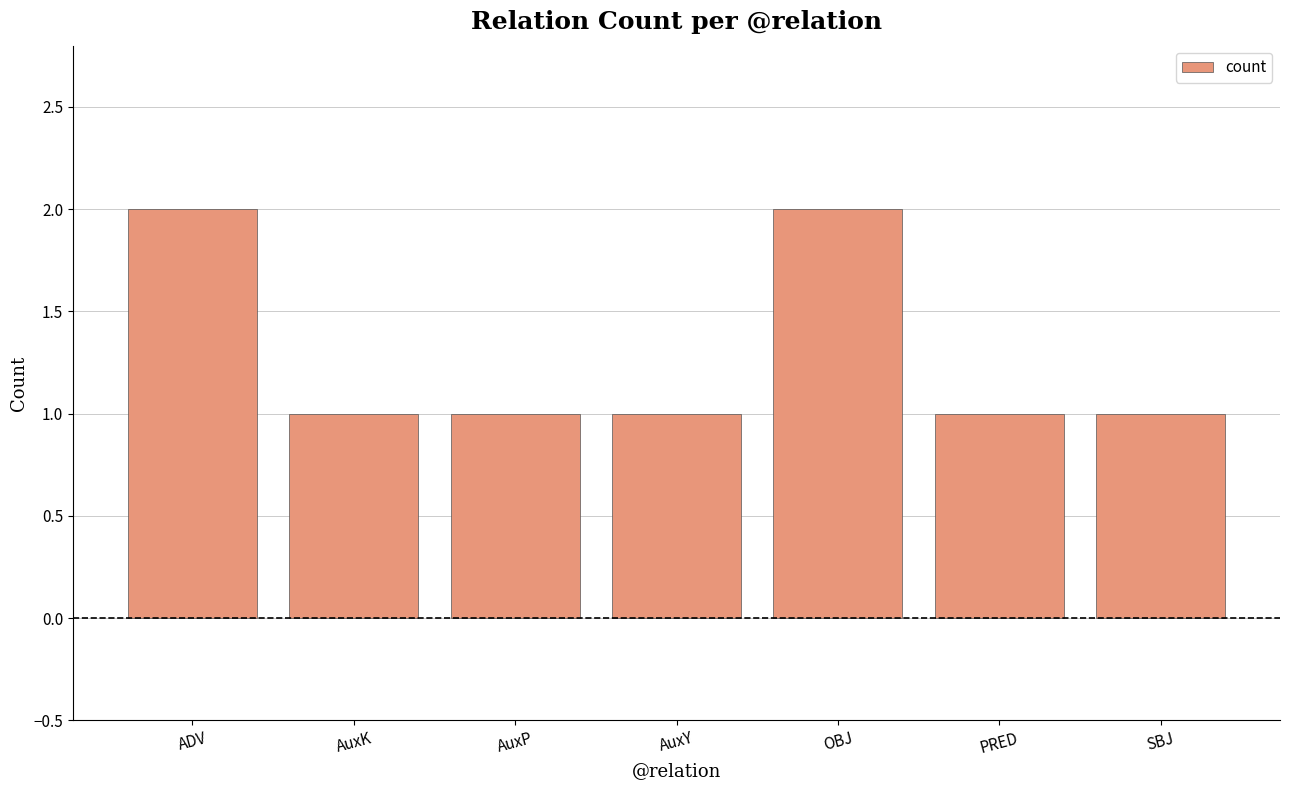

Reading left to right, transcribe all the data shown in this chart.

ADV=2	AuxK=1	AuxP=1	AuxY=1	OBJ=2	PRED=1	SBJ=1